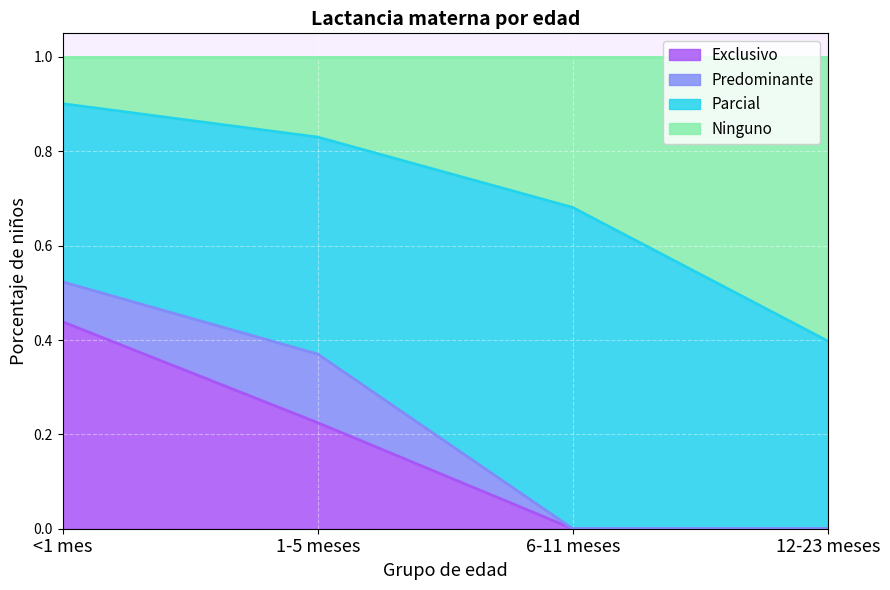

What is the difference between the Ninguno values at <1 mes and 6-11 meses?

0.2